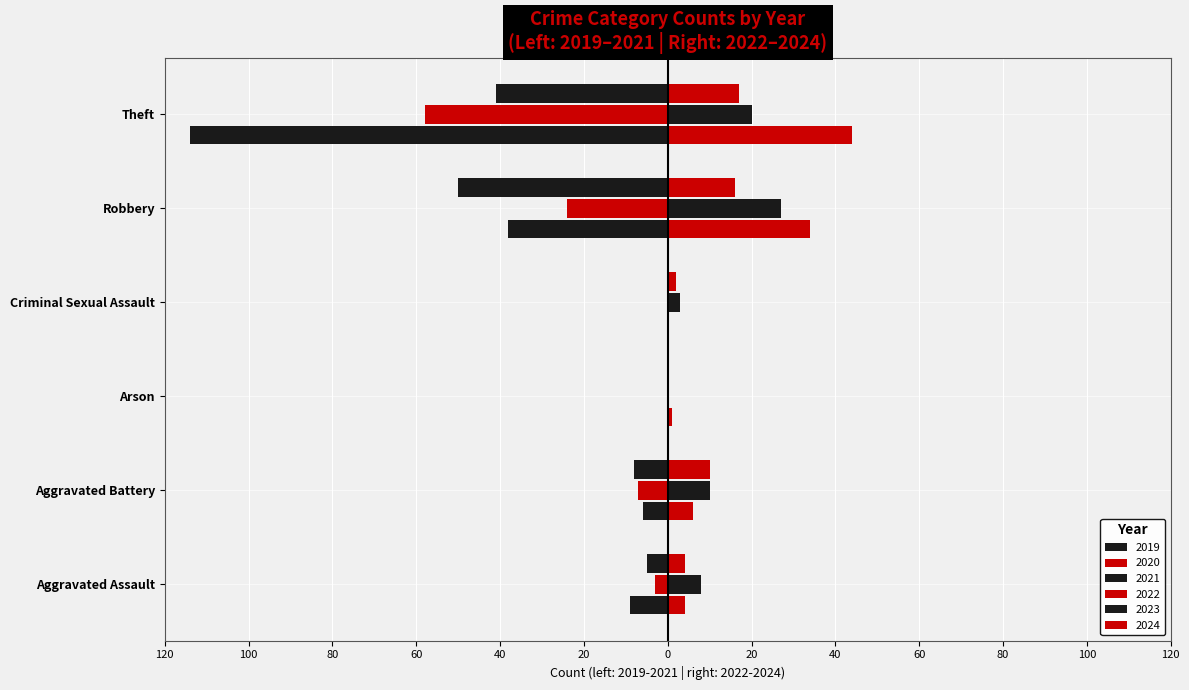

What is the sum of the 2024 values at Criminal Sexual Assault and Theft?

19